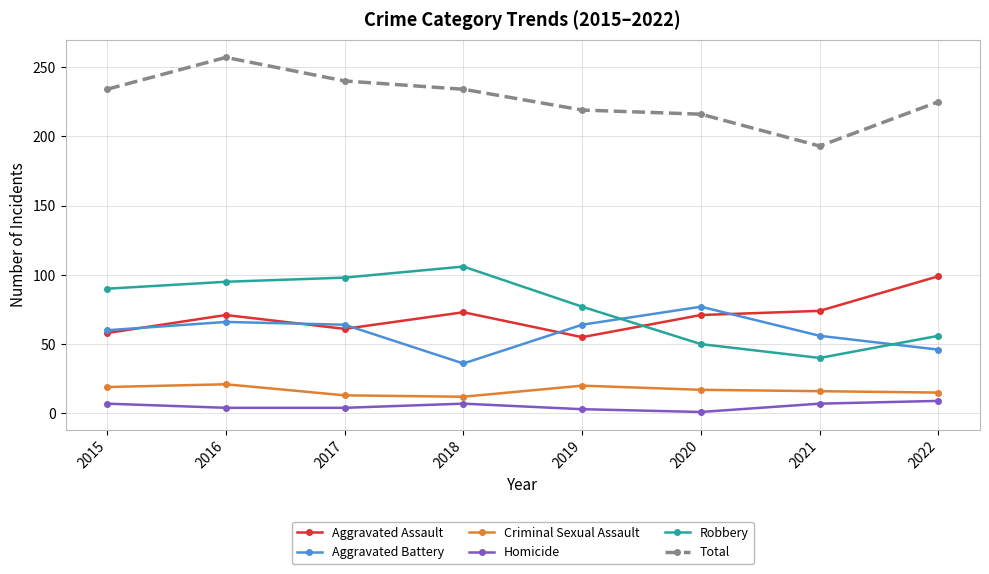

Between 2015 and 2021, which series saw the biggest shift?

Robbery